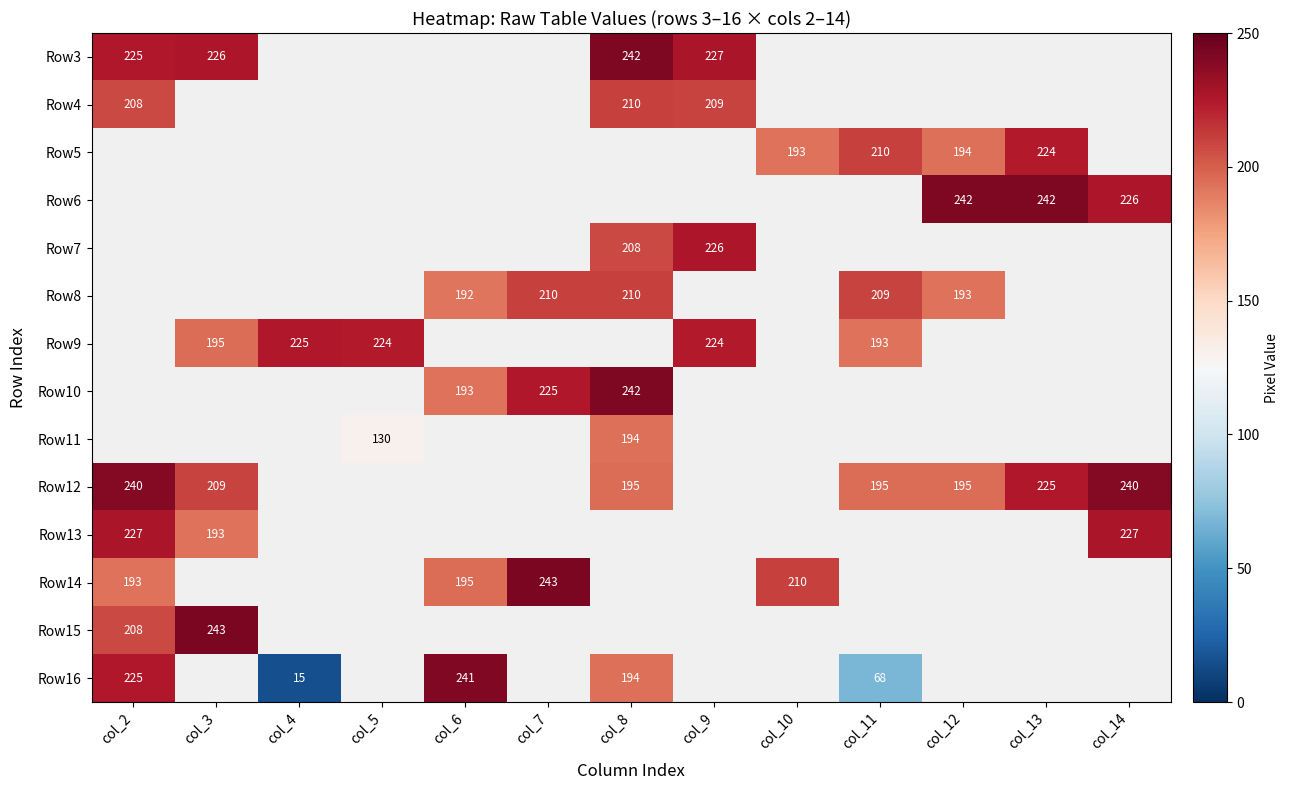

Is the value of Row15 at col_3 greater than the value of Row9 at col_4?

Yes